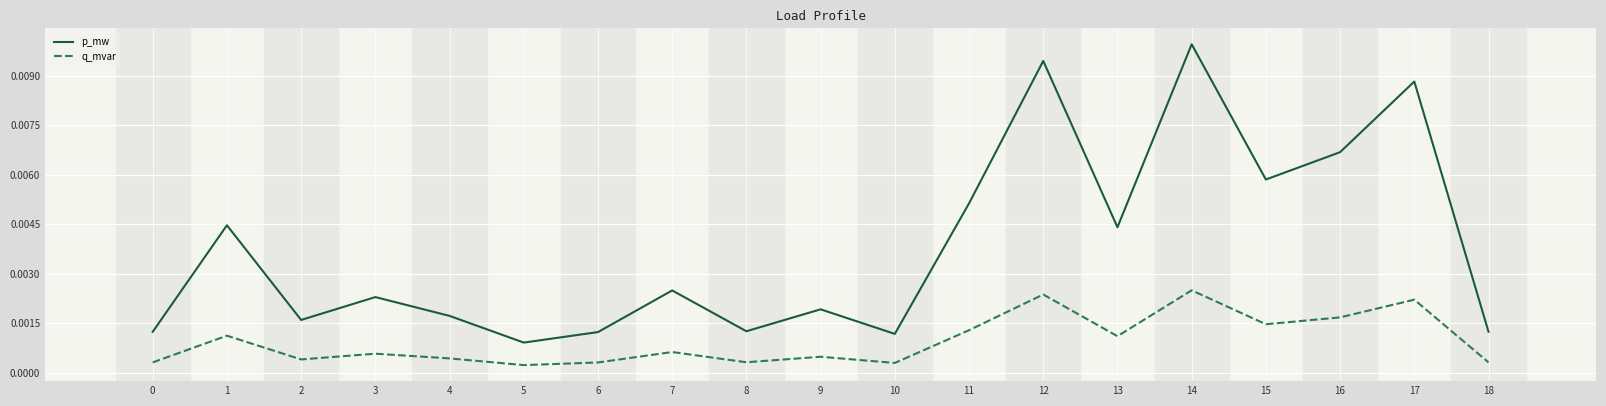

How many lines are shown in the chart?

2